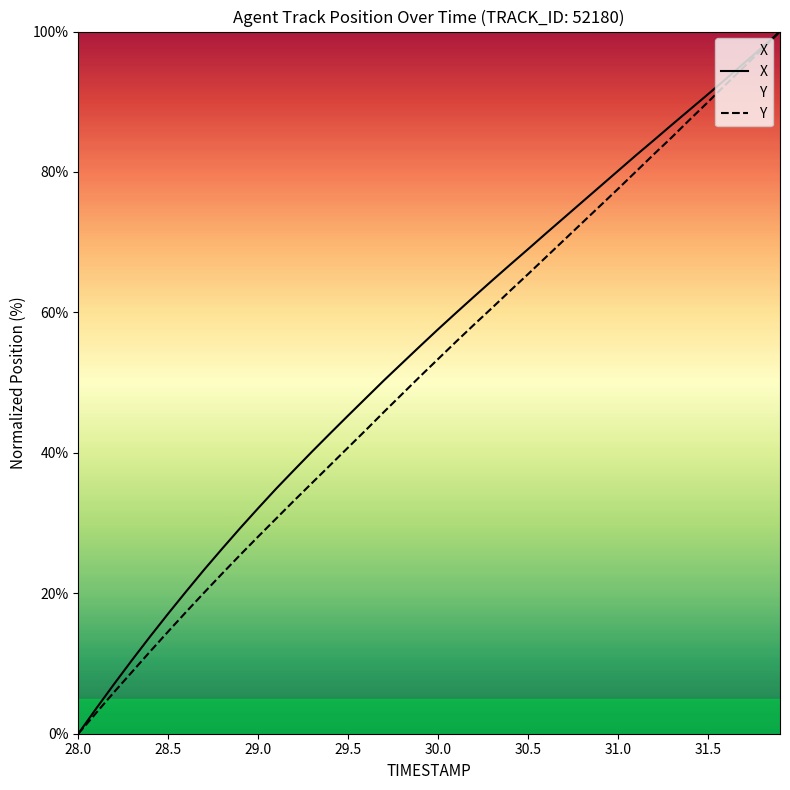

Reading left to right, list all the values displayed in this chart.

X: 0.0	3.6	7.1	10.5	13.9	17.1	20.3	23.4	26.4	29.3	32.1	34.9	37.6	40.2	42.8	45.3	47.8	50.4	52.8	55.2	57.6	59.9	62.3	64.5	66.8	69.0	71.3	73.5	75.7	77.9	80.2	82.4	84.6	86.7	88.9	91.1	93.3	95.5	97.7	100.0
Y: 0.0	3.0	6.0	8.8	11.7	14.6	17.4	20.1	22.8	25.5	28.1	30.6	33.2	35.7	38.3	40.8	43.3	45.9	48.4	50.9	53.4	55.8	58.3	60.7	63.1	65.5	67.9	70.3	72.7	75.2	77.6	80.1	82.5	85.0	87.5	90.0	92.5	95.0	97.5	100.0